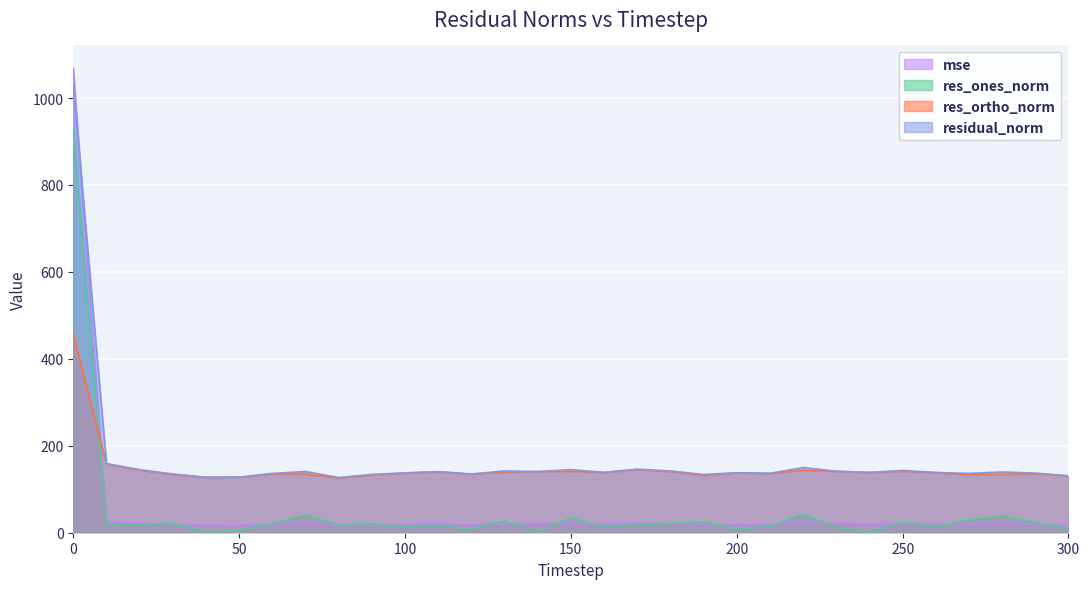

How many values in the residual_norm series are below 138?

14